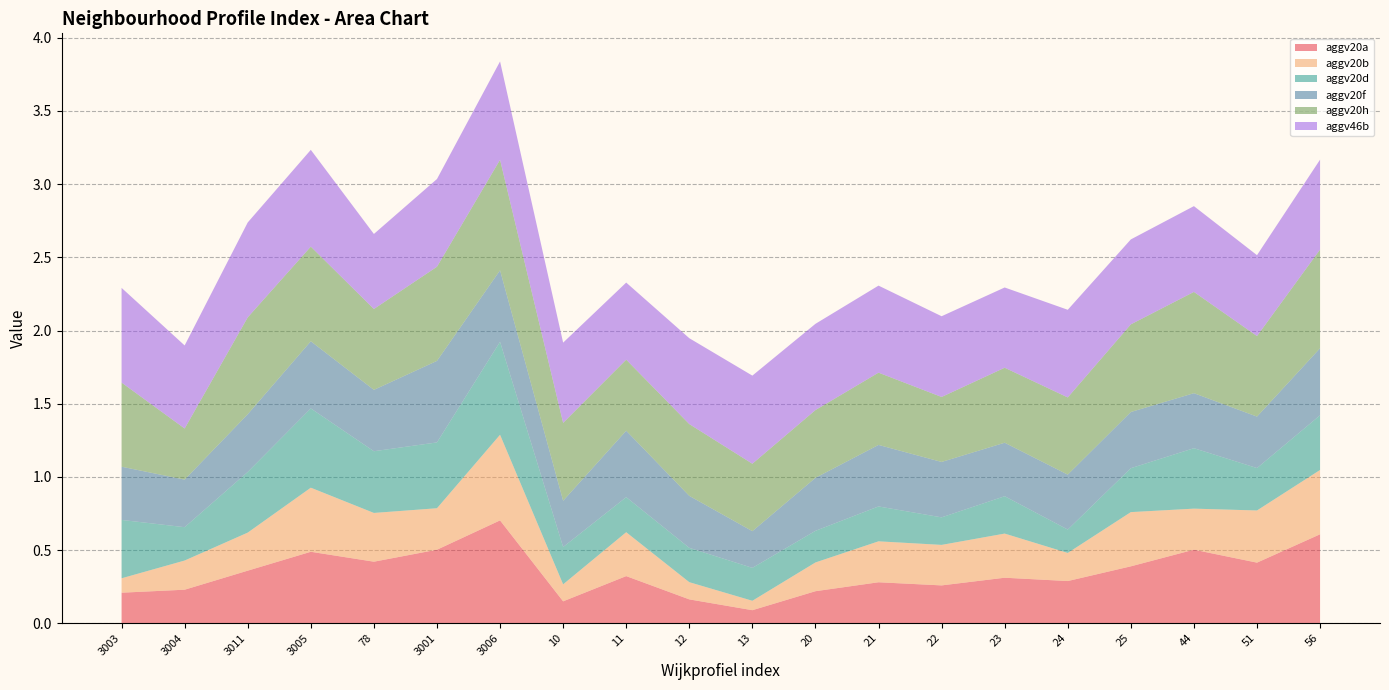

Reading left to right, extract all data points from this chart.

aggv20a: 0.2	0.2	0.4	0.5	0.4	0.5	0.7	0.1	0.3	0.2	0.1	0.2	0.3	0.3	0.3	0.3	0.4	0.5	0.4	0.6
aggv20b: 0.1	0.2	0.3	0.4	0.3	0.3	0.6	0.1	0.3	0.1	0.1	0.2	0.3	0.3	0.3	0.2	0.4	0.3	0.4	0.4
aggv20d: 0.4	0.2	0.4	0.5	0.4	0.4	0.6	0.3	0.2	0.2	0.2	0.2	0.2	0.2	0.3	0.2	0.3	0.4	0.3	0.4
aggv20f: 0.4	0.3	0.4	0.5	0.4	0.6	0.5	0.3	0.5	0.4	0.3	0.4	0.4	0.4	0.4	0.4	0.4	0.4	0.4	0.5
aggv20h: 0.6	0.3	0.7	0.6	0.6	0.6	0.8	0.5	0.5	0.5	0.5	0.5	0.5	0.4	0.5	0.5	0.6	0.7	0.6	0.7
aggv46b: 0.6	0.6	0.6	0.7	0.5	0.6	0.7	0.5	0.5	0.6	0.6	0.6	0.6	0.6	0.5	0.6	0.6	0.6	0.6	0.6